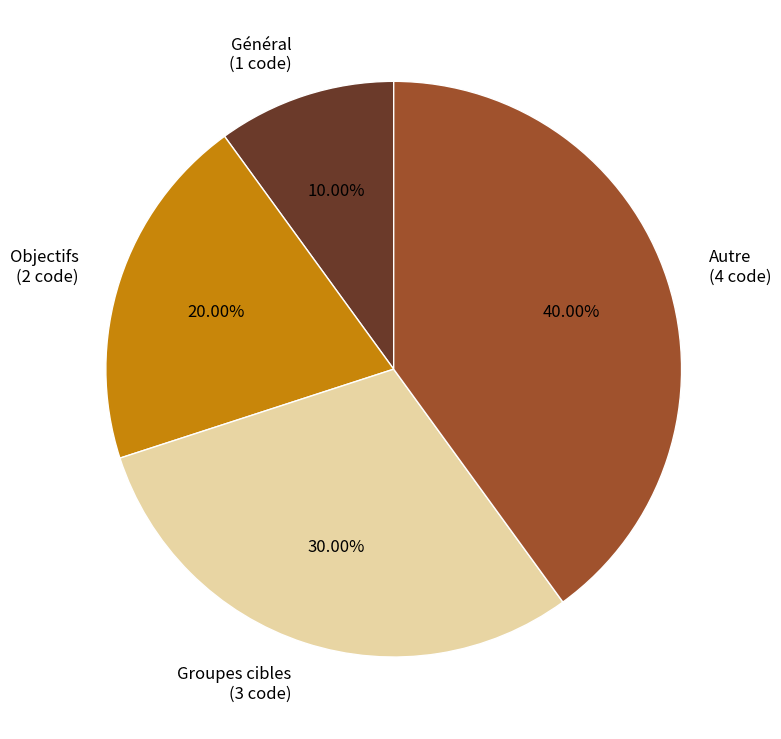

Is there any slice that represents more than half of the pie?

No